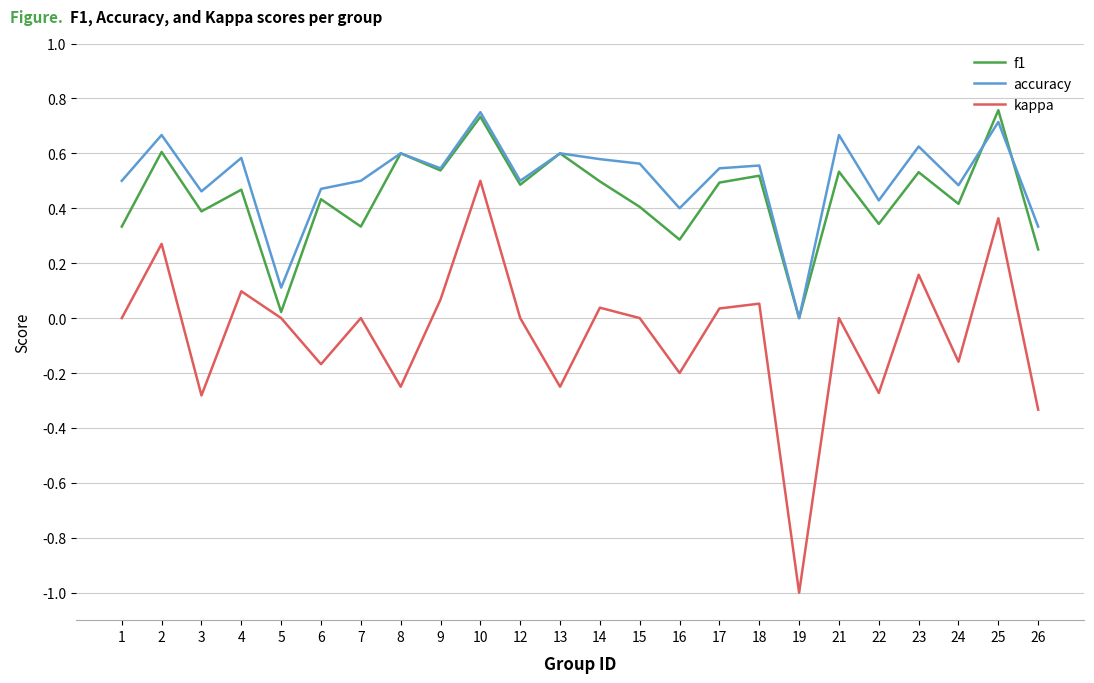

Rank the series at 23 from highest to lowest value.

accuracy, f1, kappa